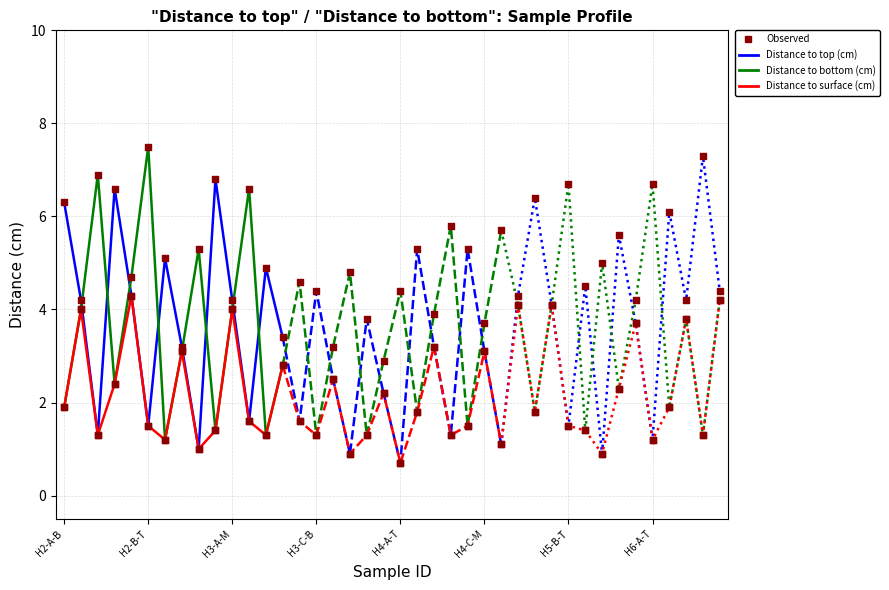

Which series has the largest total across all categories?

Distance to bottom (cm)